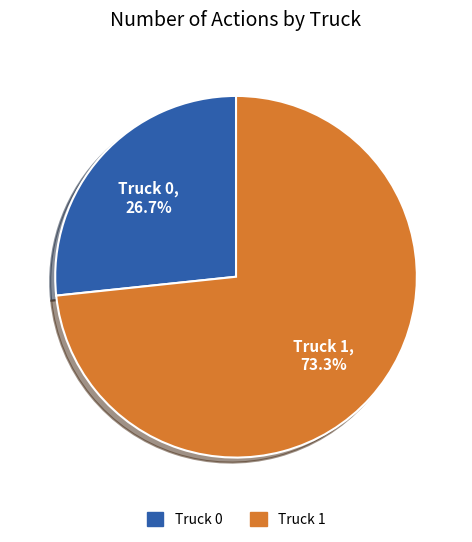

Rank the categories by value from highest to lowest.

Truck 1, Truck 0